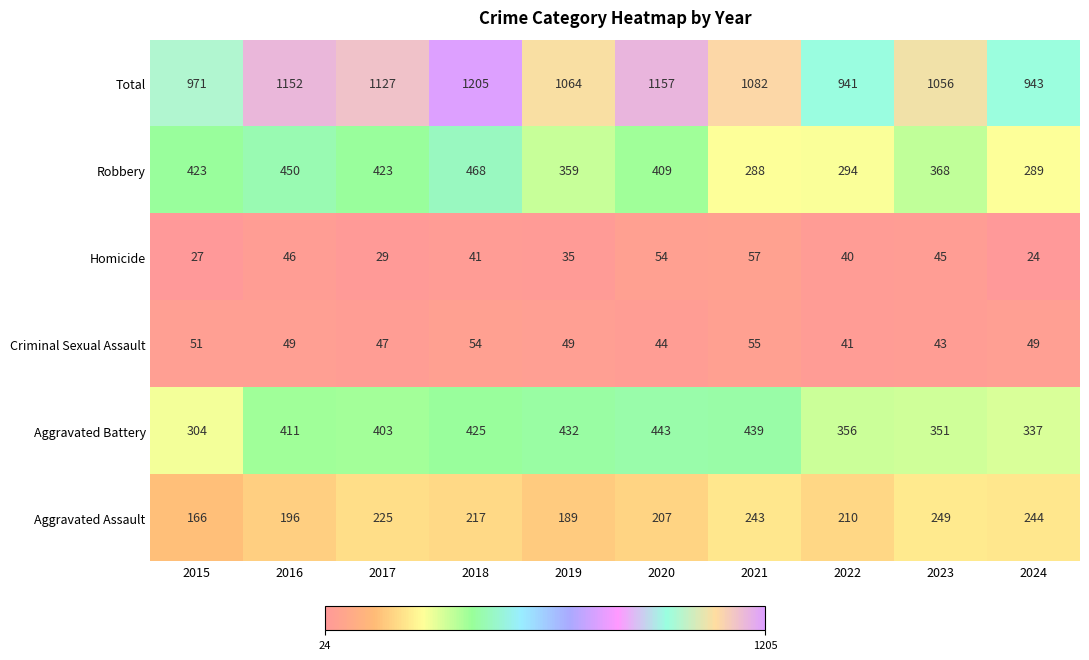

The value of Robbery at 2022 is 294. True or false?

True